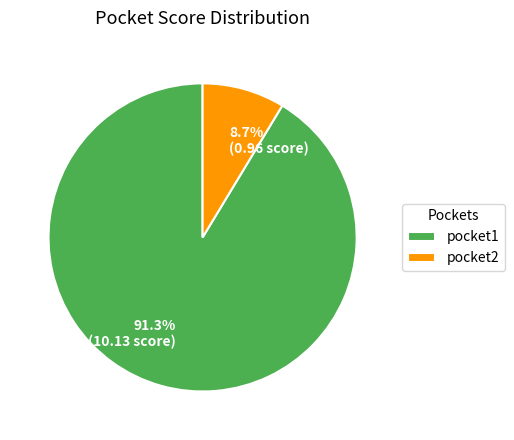

To the nearest percent, what portion does pocket1 represent?

91%